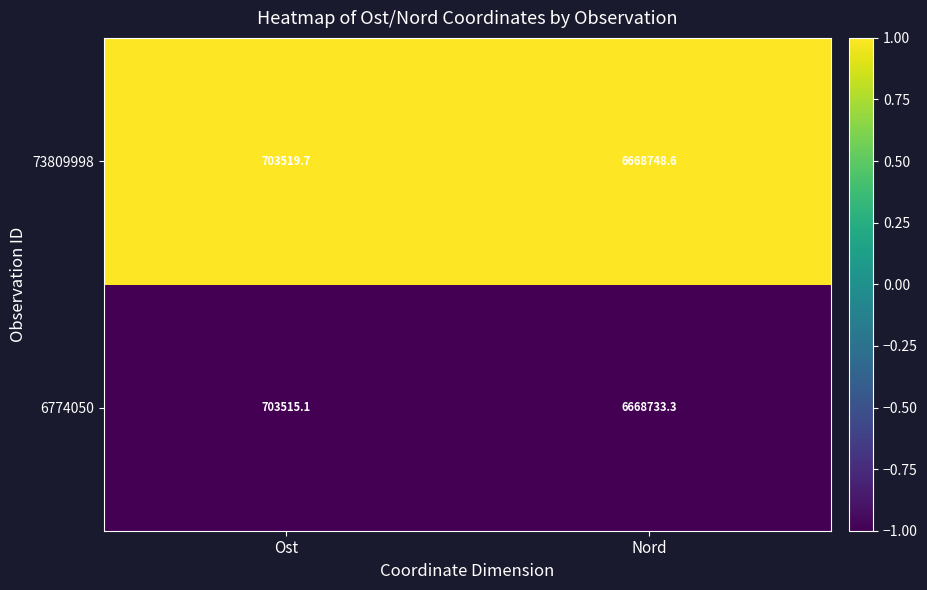

Rank the series by their average value, from highest to lowest.

73809998, 6774050